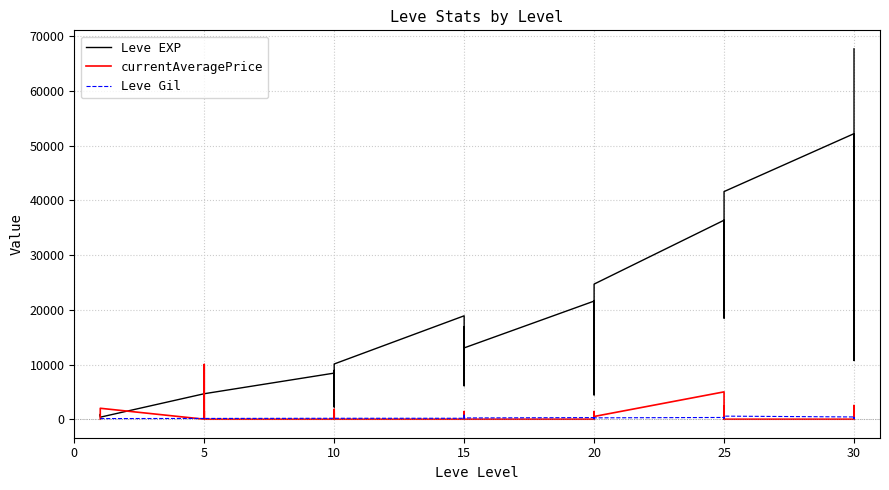

Count the number of categories in the chart.

35